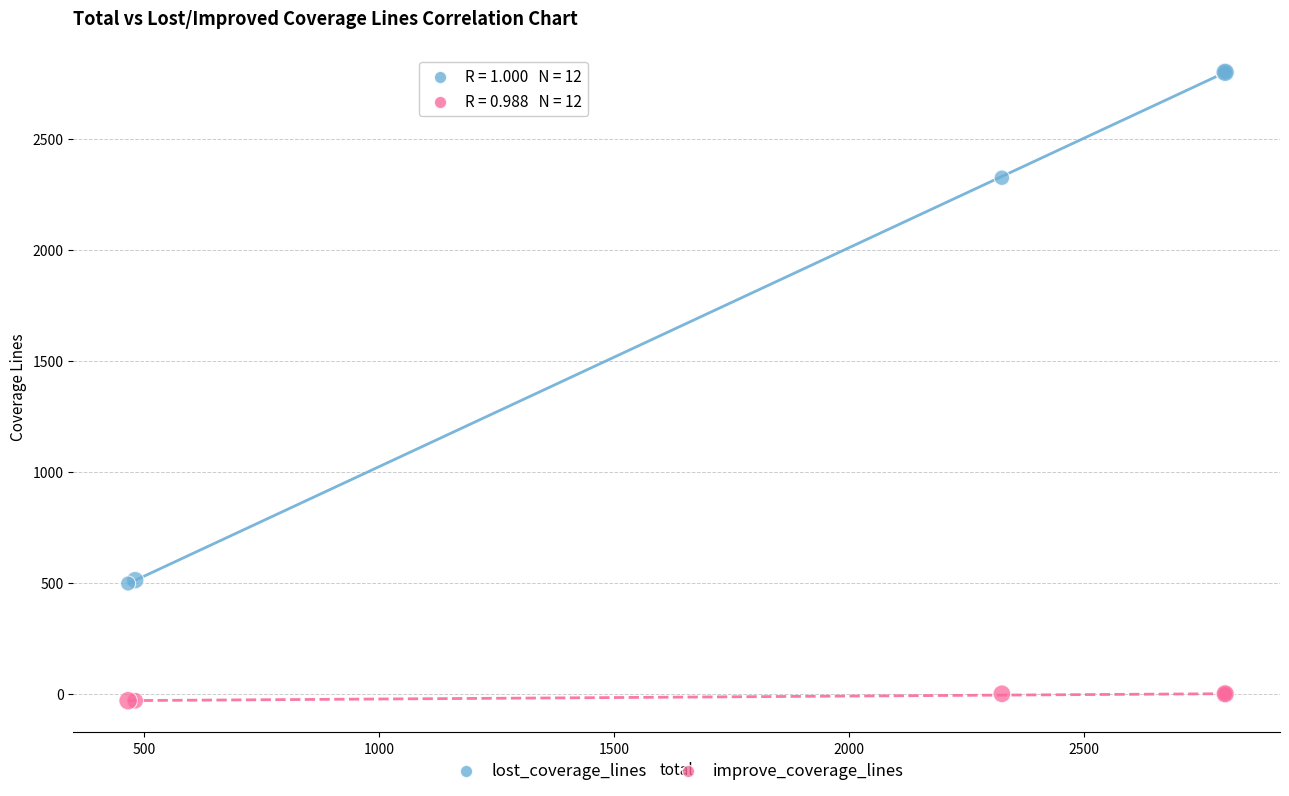

Which series has the widest spread of Y values?

lost_coverage_lines